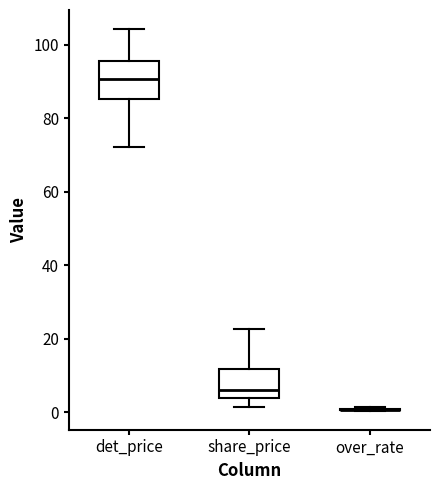

Comparing the boxes themselves (not the whiskers), which one is the tallest?

det_price